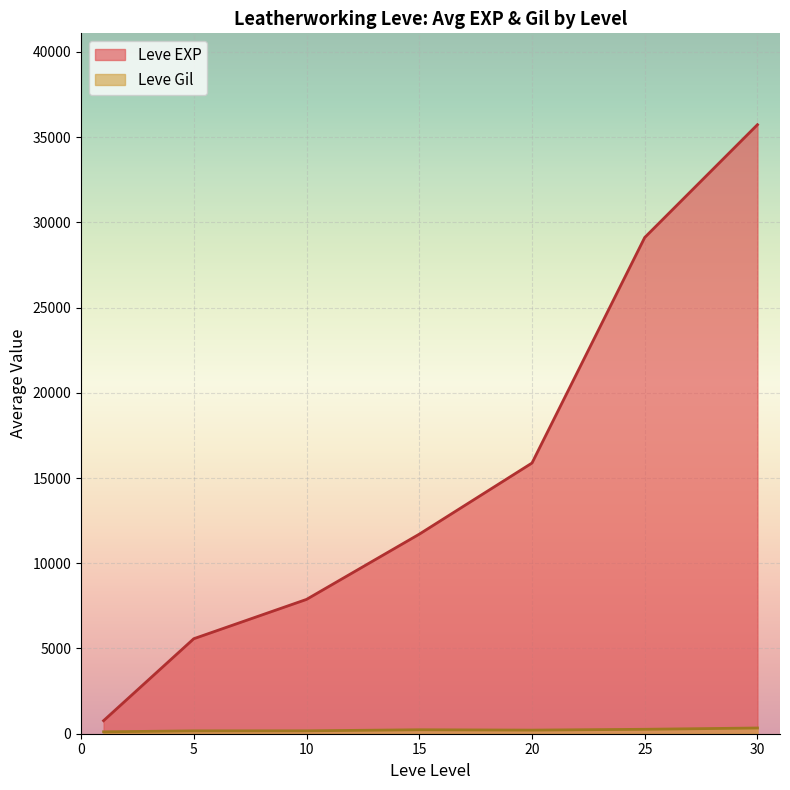

Is it true that Leve Gil equals 290 at 25?

True